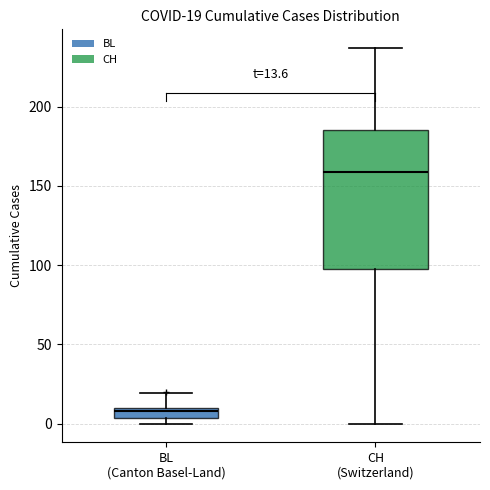

Comparing the boxes themselves (not the whiskers), which one is the tallest?

CH (Switzerland)